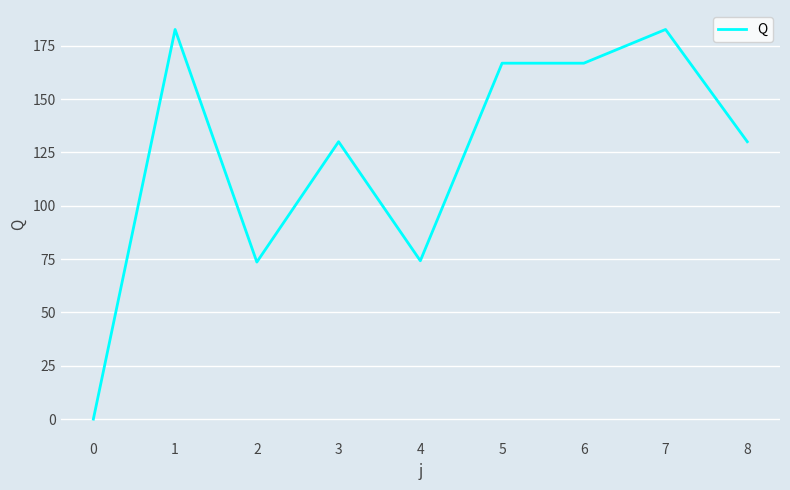

What is the difference between the values at 8 and 2?

56.4